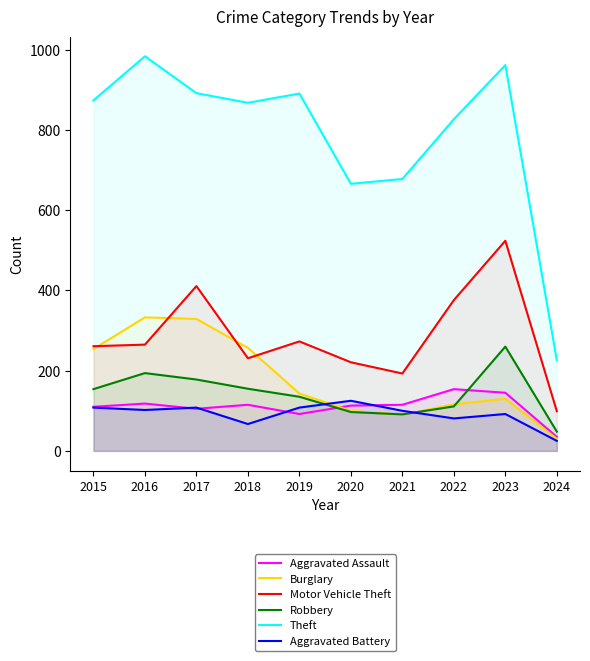

List the labels in order of Aggravated Assault value, smallest first.

2024, 2019, 2017, 2015, 2020, 2018, 2021, 2016, 2023, 2022